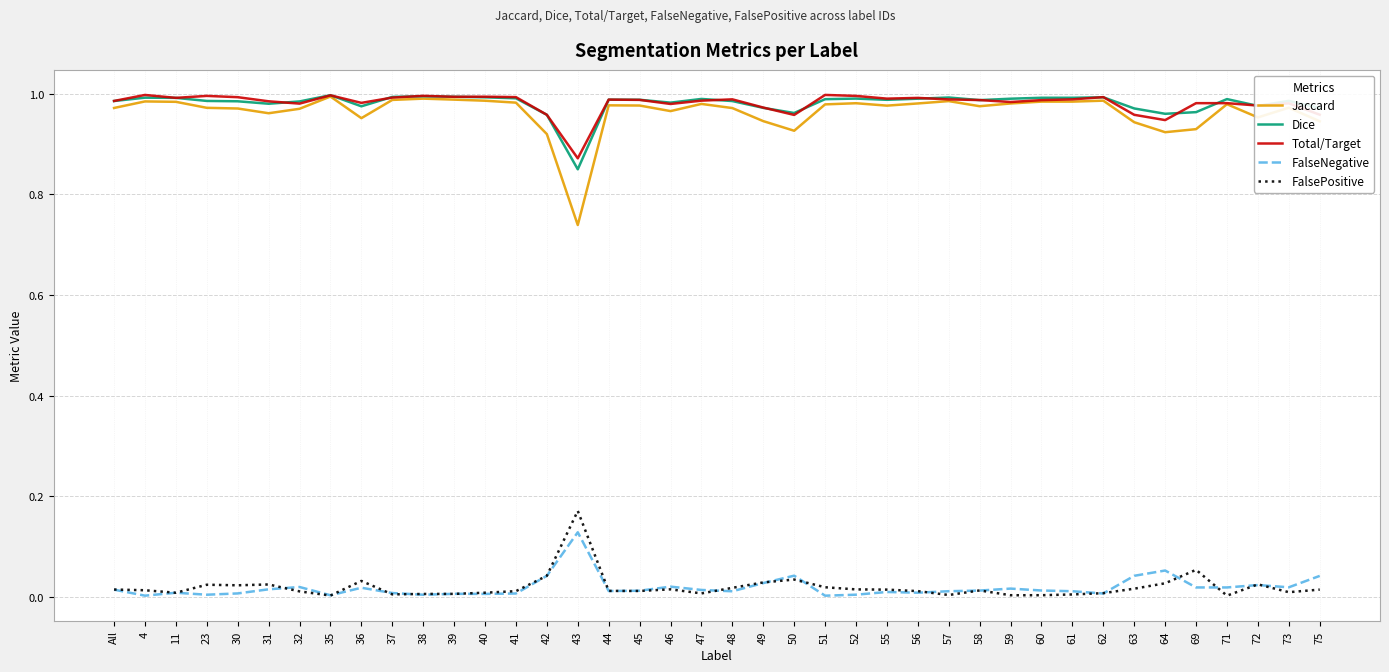

Which series has the widest spread of values?

Jaccard